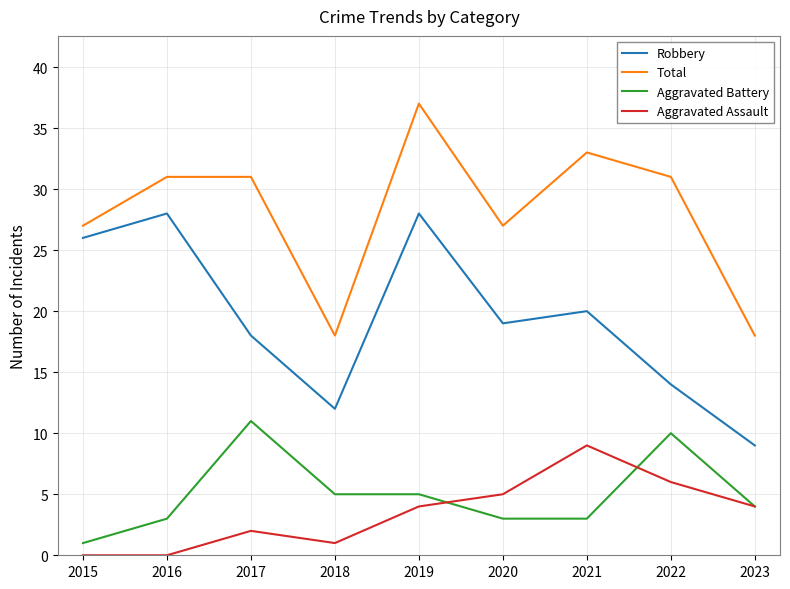

Is it true that Aggravated Assault equals 4 at 2023?

True